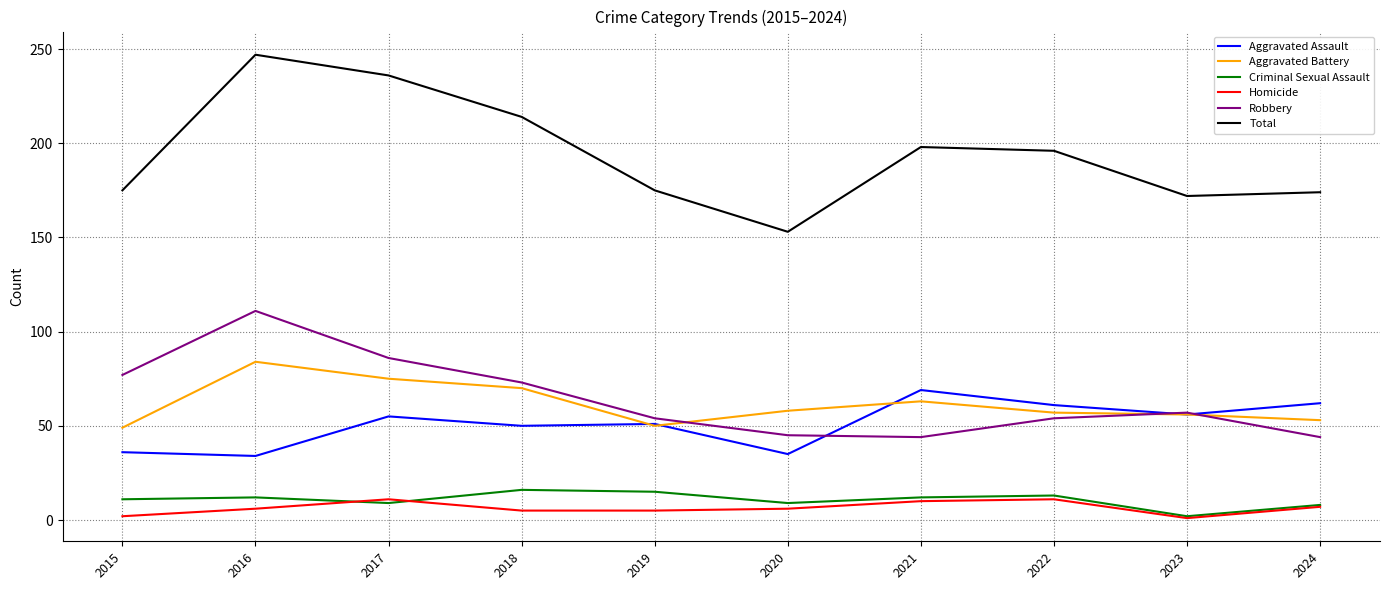

True or false: Aggravated Assault and Homicide cross at least once.

False